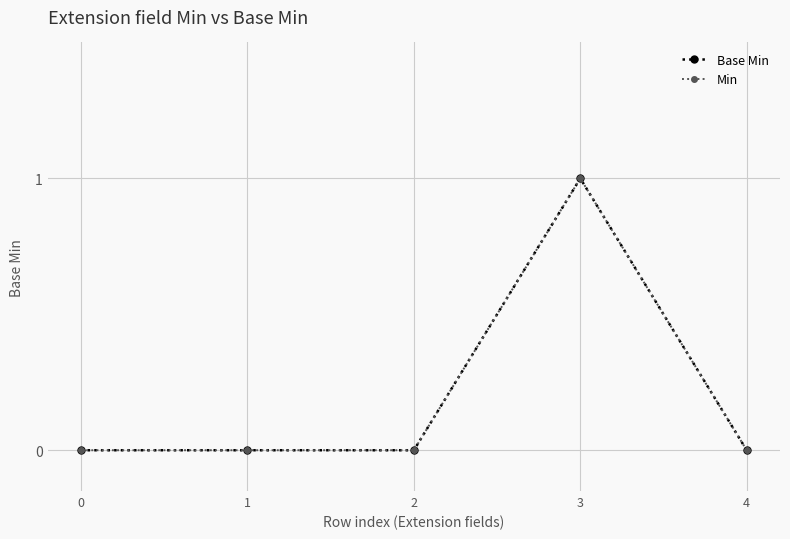

Does the chart have visible grid lines?

Yes